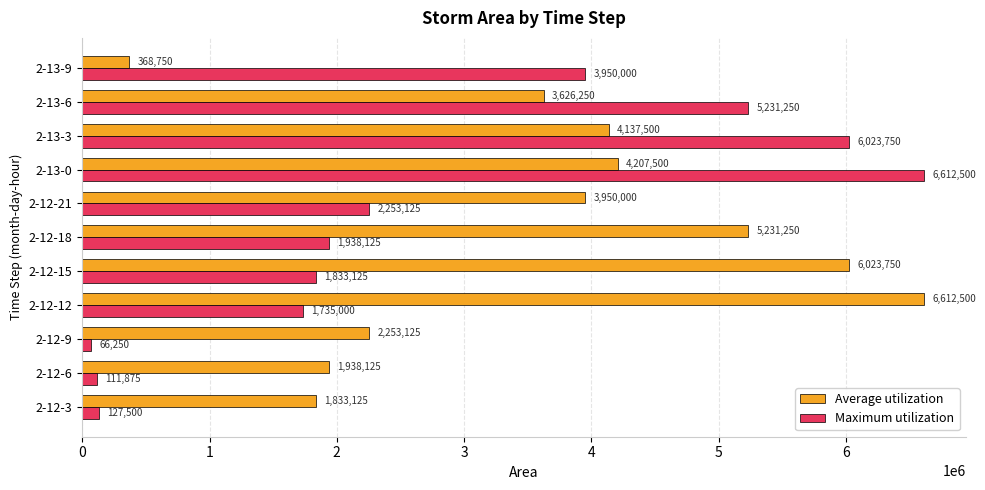

How many values in the Average utilization series are below 3950000?

5